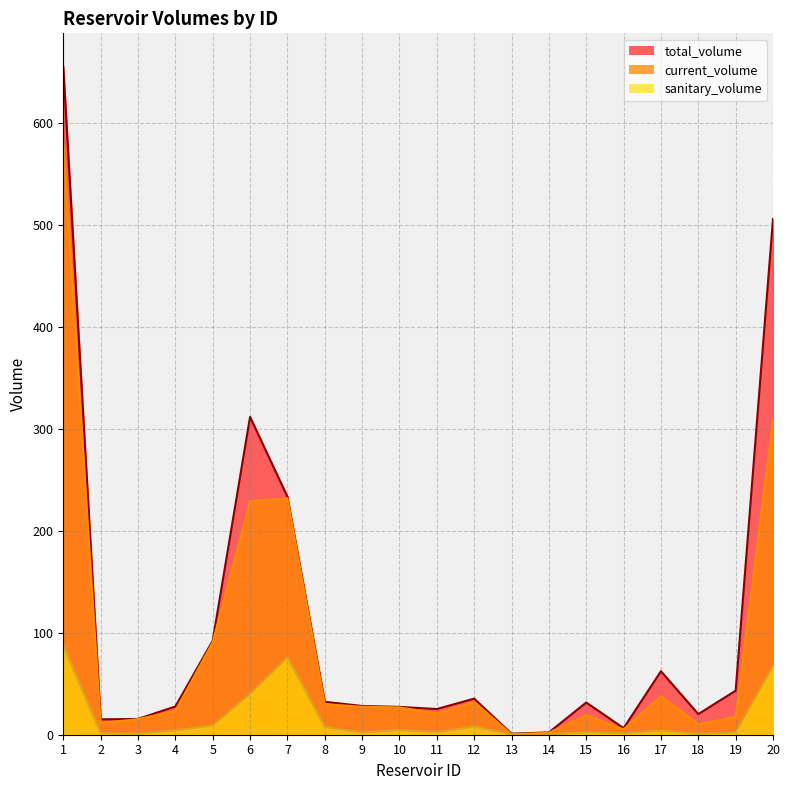

Reading left to right, extract all data points from this chart.

total_volume: 1=655.3	2=15.1	3=15.5	4=27.7	5=92.2	6=311.8	7=233.6	8=32.3	9=28.2	10=27.3	11=25.2	12=35.4	13=1.0	14=2.3	15=31.6	16=6.5	17=62.3	18=20.2	19=43.2	20=506.0
current_volume: 1=579.2	2=11.5	3=15.3	4=23.2	5=90.6	6=229.0	7=231.9	8=30.0	9=27.4	10=26.8	11=20.9	12=32.2	13=0.4	14=1.9	15=19.2	16=5.2	17=37.6	18=10.3	19=17.6	20=308.8
sanitary_volume: 1=87.2	2=1.4	3=1.0	4=4.2	5=9.0	6=40.0	7=76.0	8=7.5	9=2.0	10=4.6	11=2.4	12=8.0	13=0.1	14=0.2	15=2.5	16=1.5	17=3.9	18=0.7	19=2.4	20=67.0